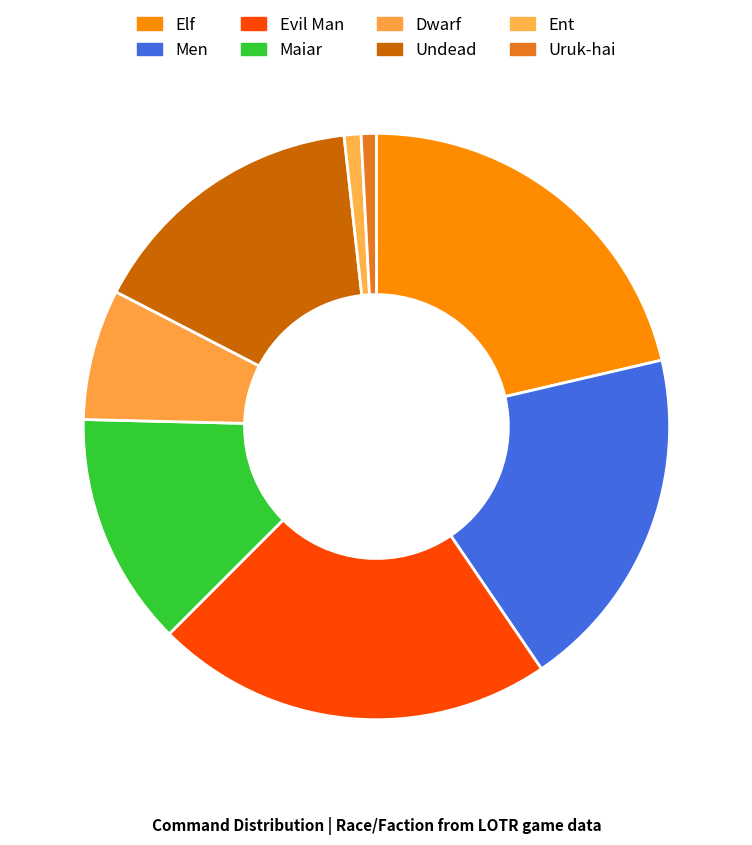

Approximately how many times larger is the value at Elf compared to Maiar?

1.7